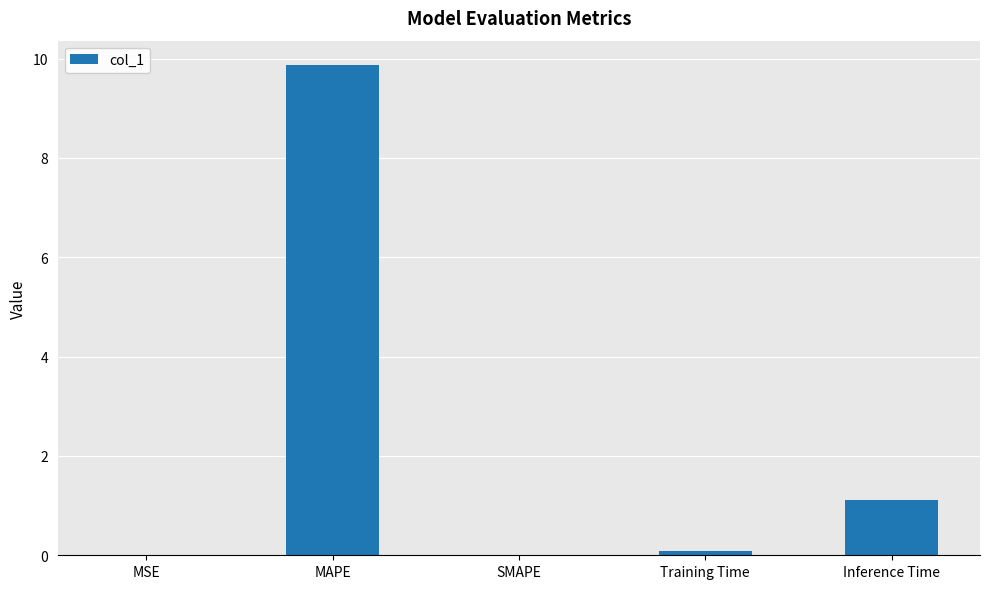

How many series are shown in this chart?

1